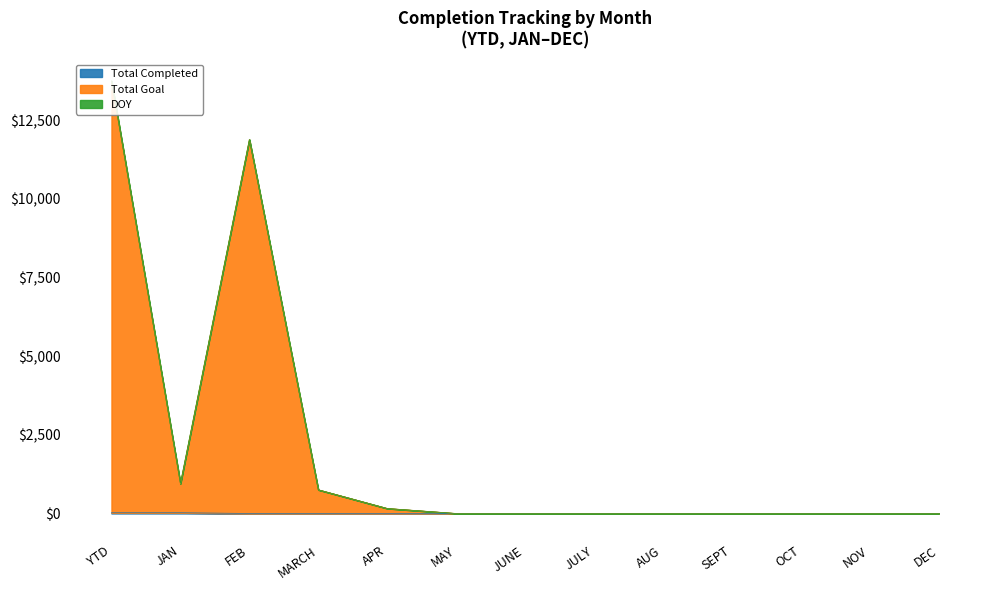

What is the label of the 1st point from the right?

DEC